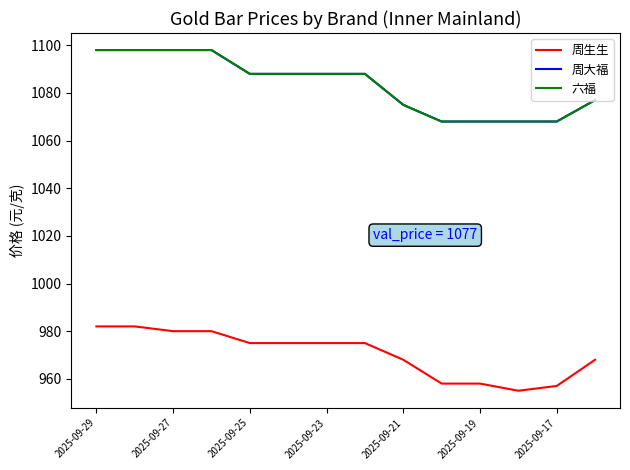

Does the chart display data point markers on the line(s)?

No